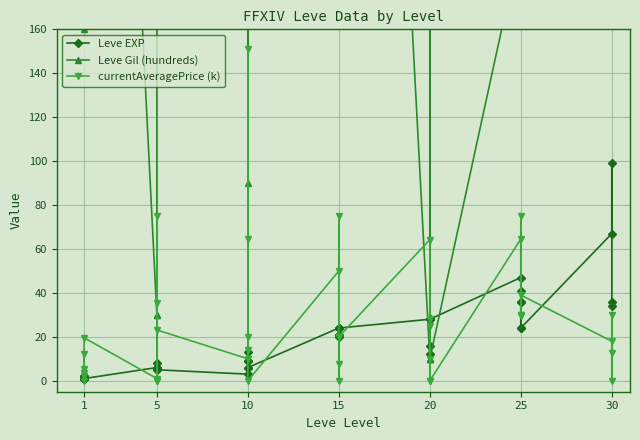

True or false: Leve EXP and currentAveragePrice (k) intersect in this chart.

True